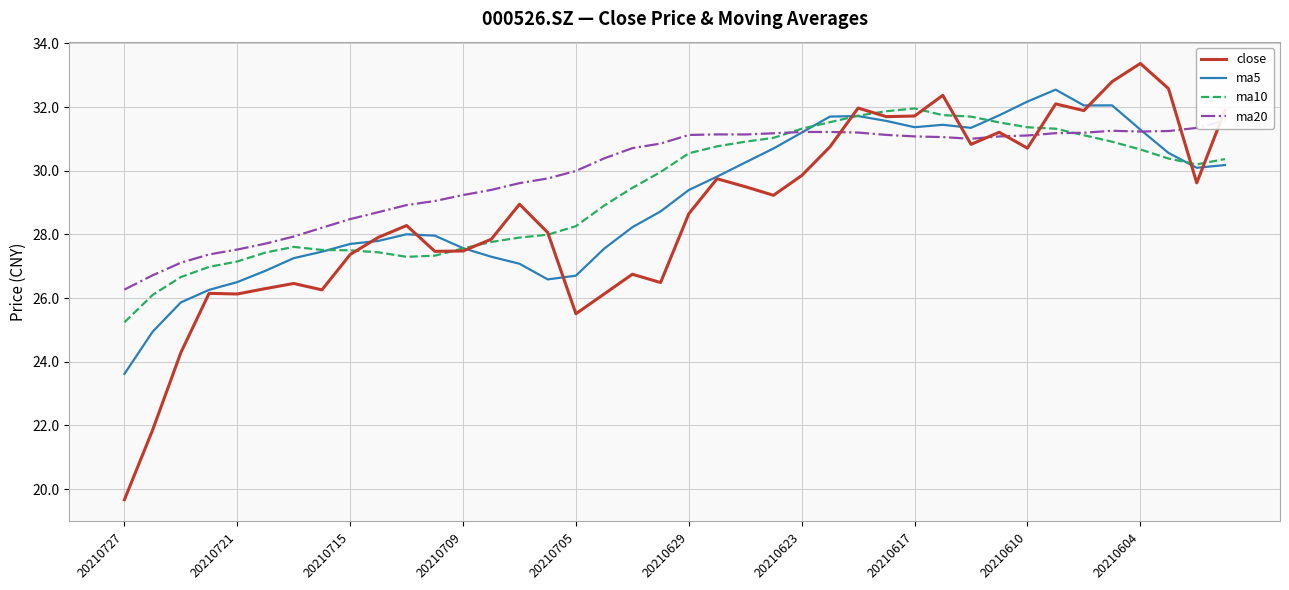

At which label is ma5 closest to 28?

10